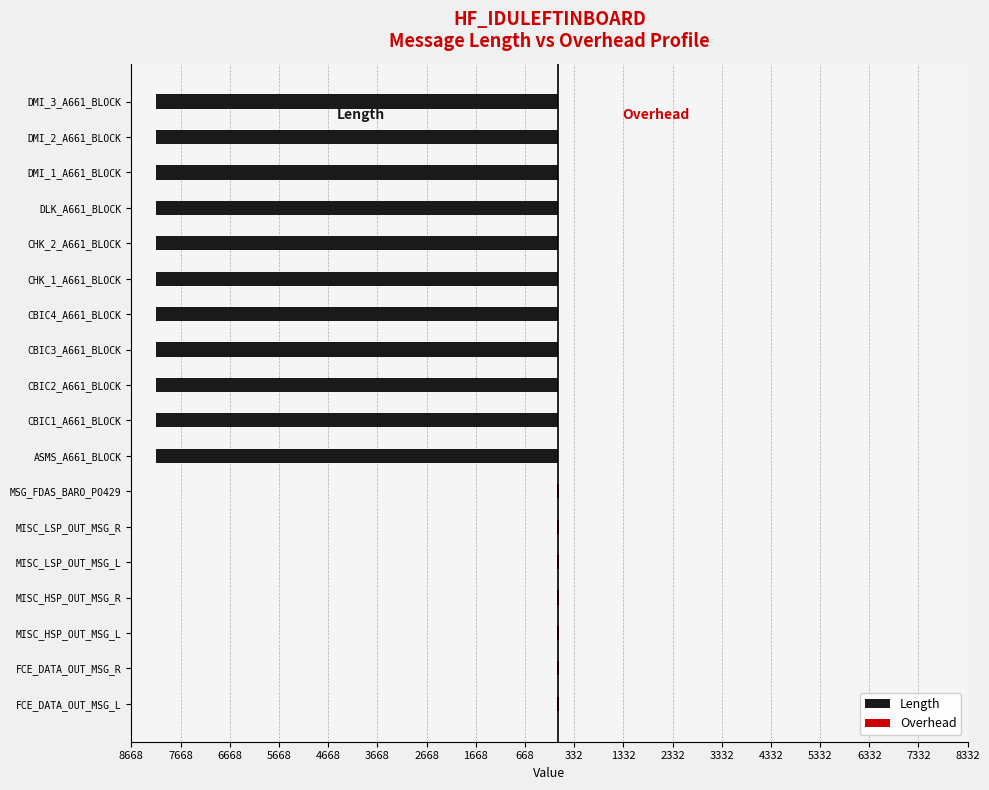

What position from the right is DMI_2_A661_BLOCK?

2